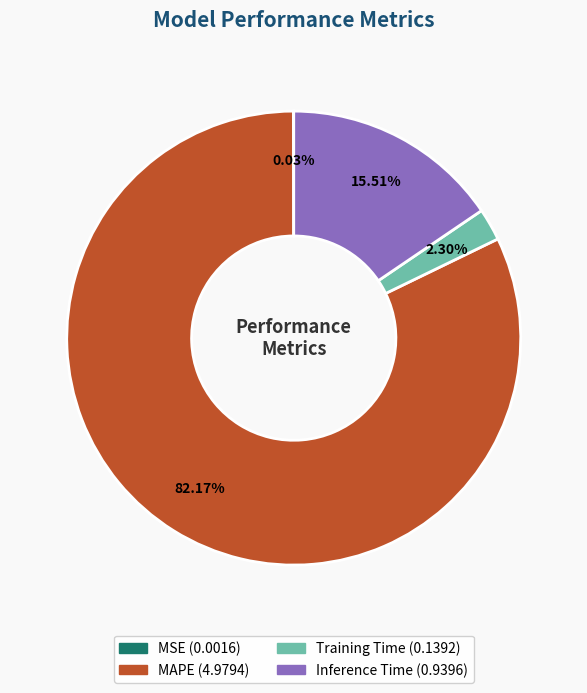

How much of the chart is everything except MAPE?

17.8%